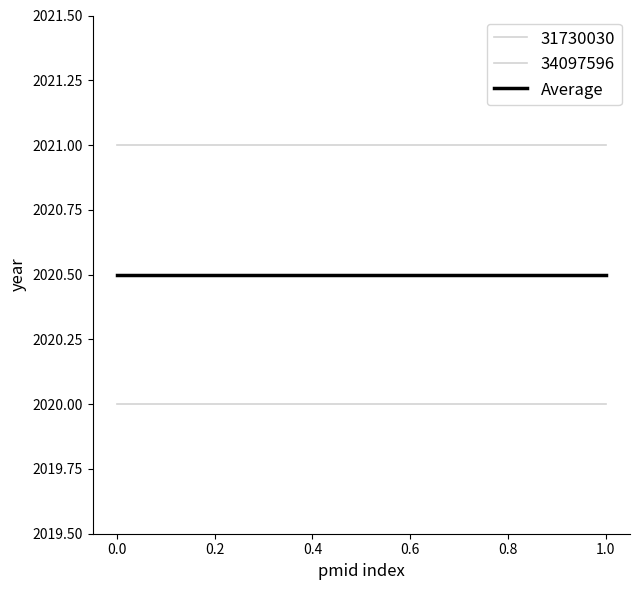

What is the value of the 31730030 point at the 2nd from the left?

2020.0